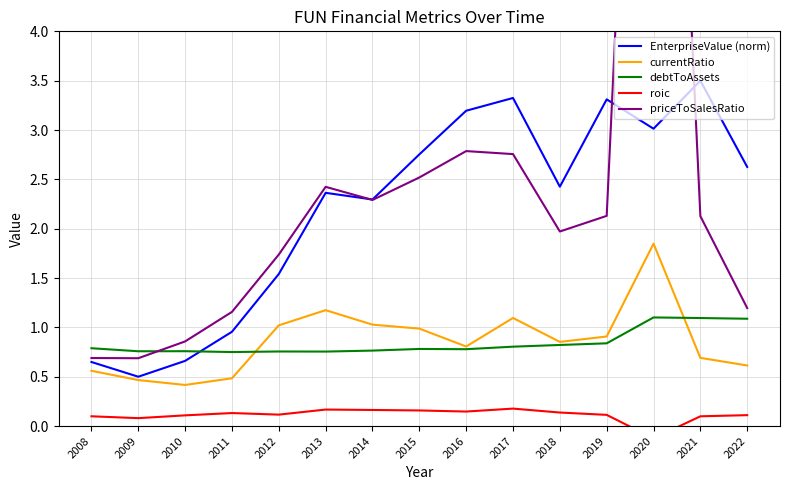

True or false: roic and debtToAssets intersect in this chart.

False